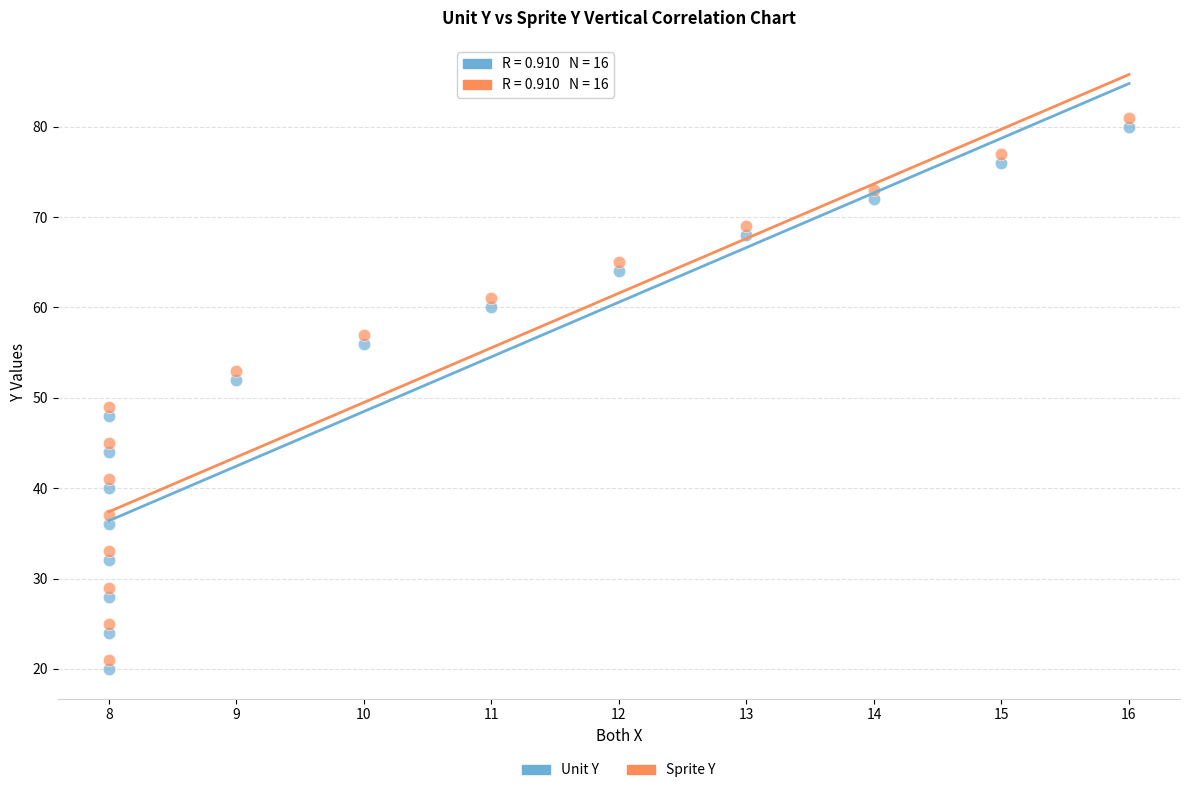

Across all data points, what is the range of X values (max minus min)?

8